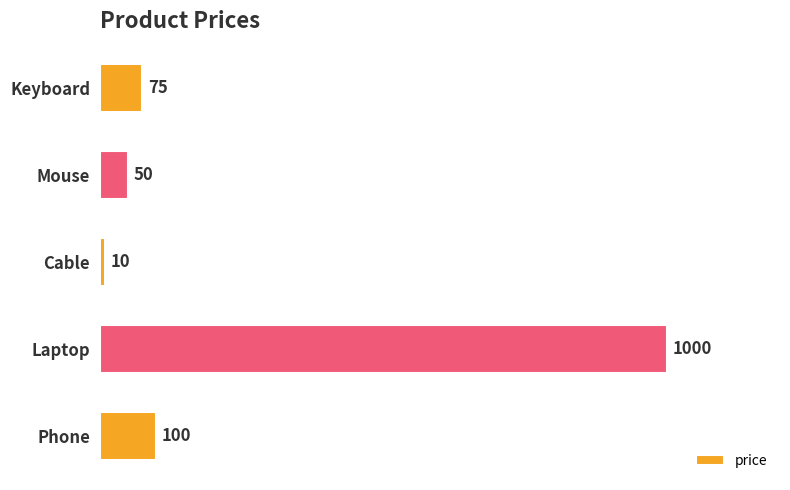

Reading bottom to top, what are all the values shown in this chart?

100	1000	10	50	75